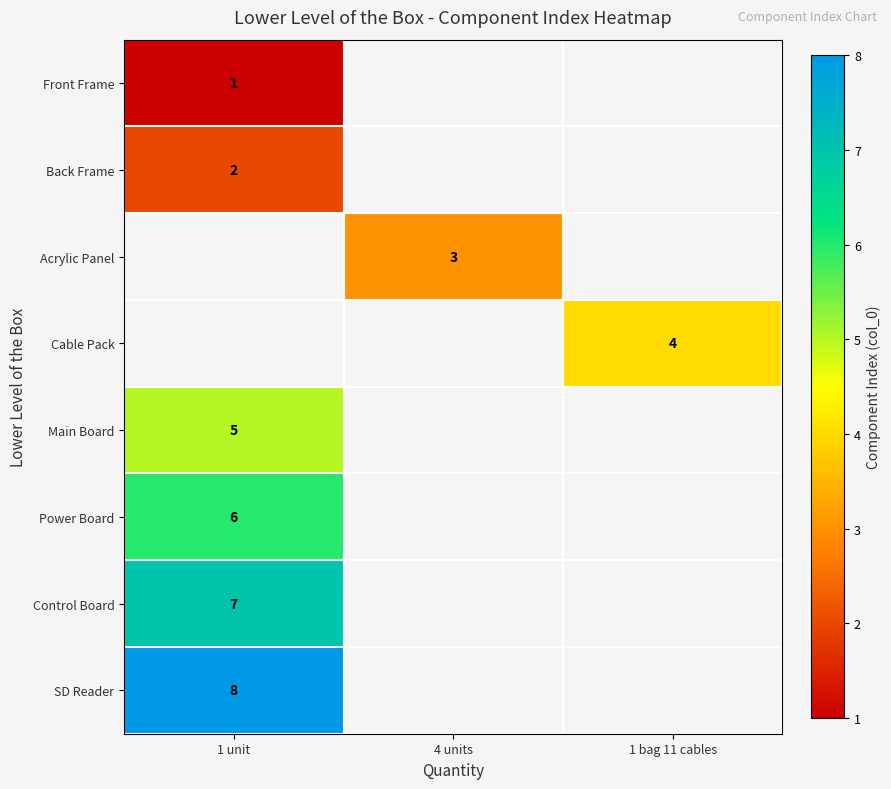

True or false: Cable Pack has a value of 6 at 1 bag 11 cables.

False